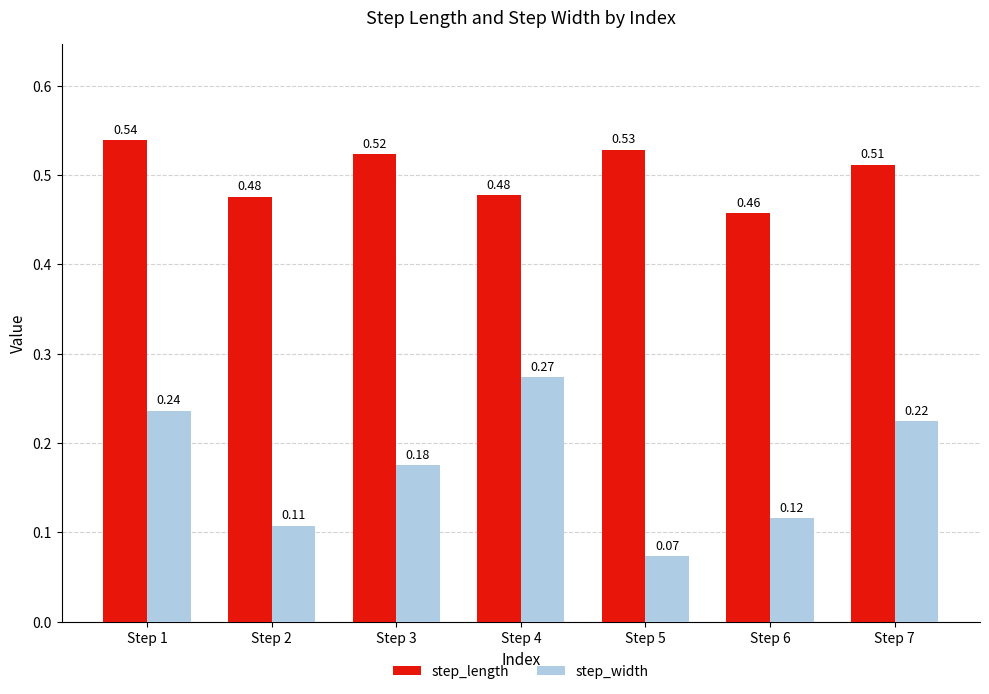

What is the sum of all step_width values?

1.2